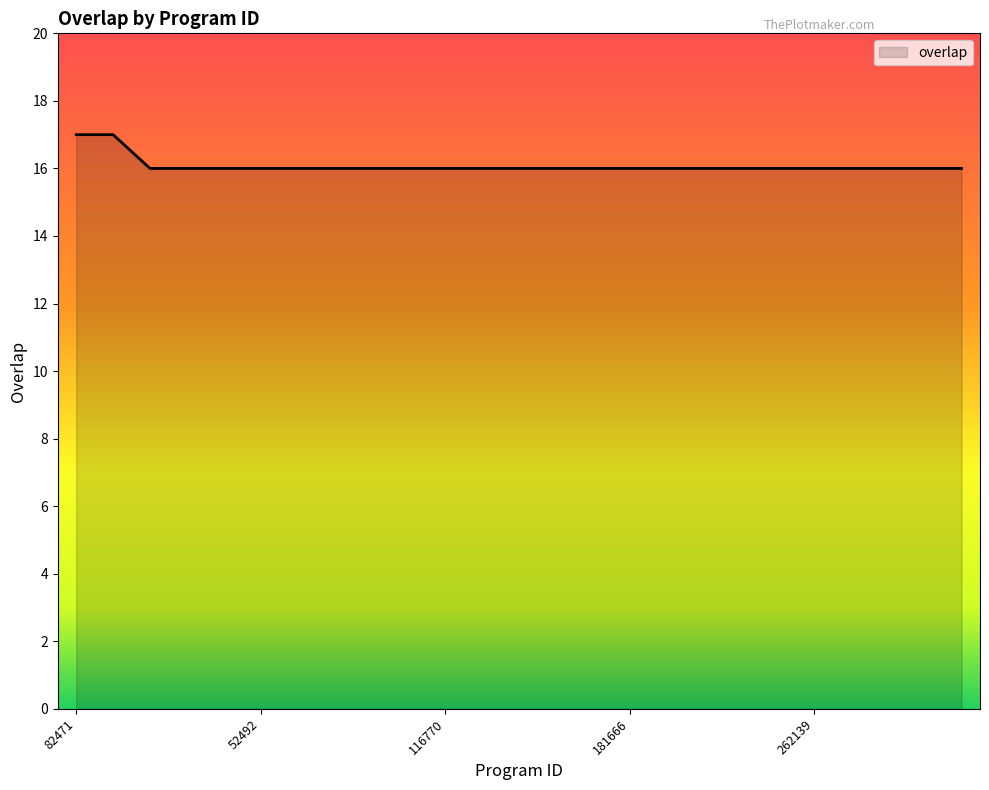

What is the greatest value displayed?

17